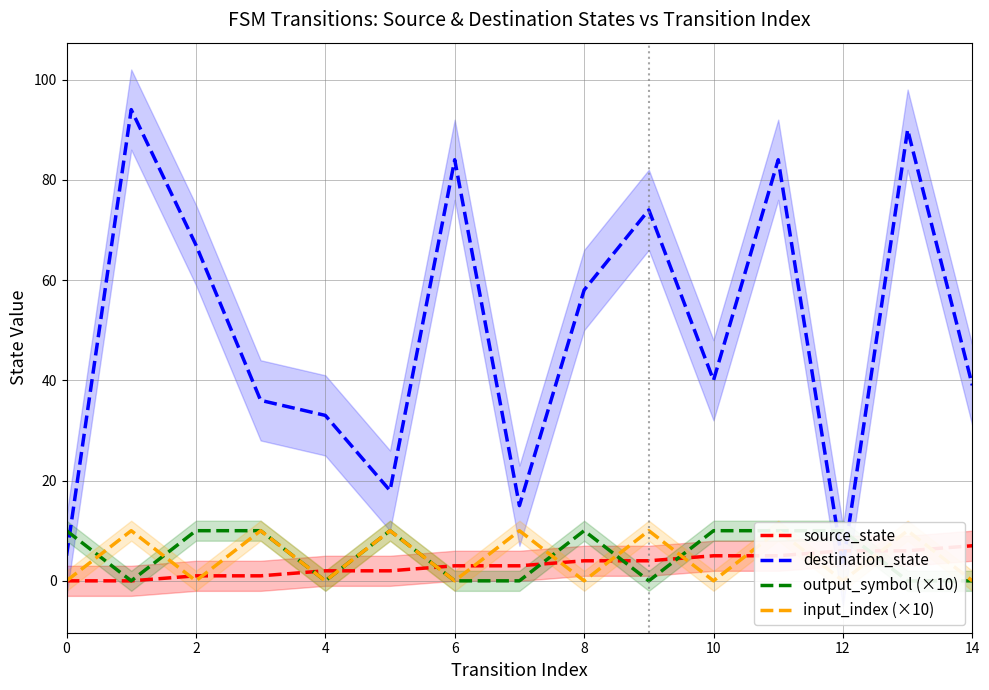

What is the sum of all input_index (×10) values?

70